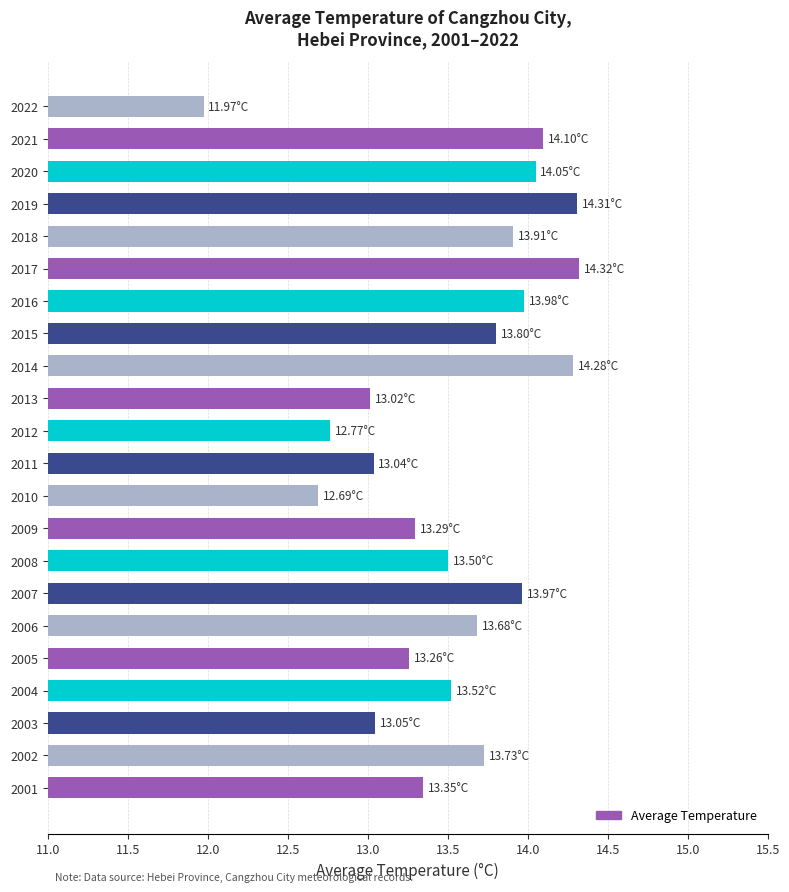

Which has a higher value, 2017 or 2022?

2017